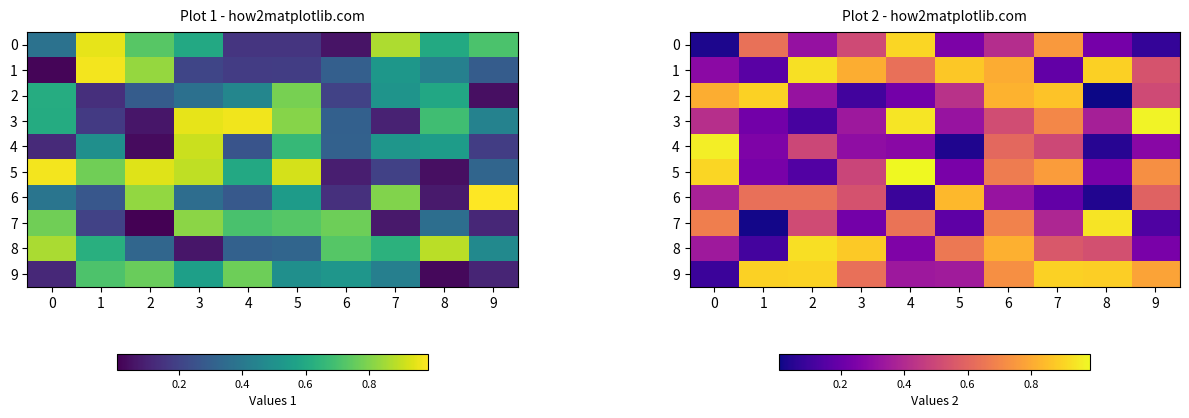

Rank the categories by 5 value from highest to lowest.

4, 0, 7, 9, 6, 3, 5, 1, 8, 2